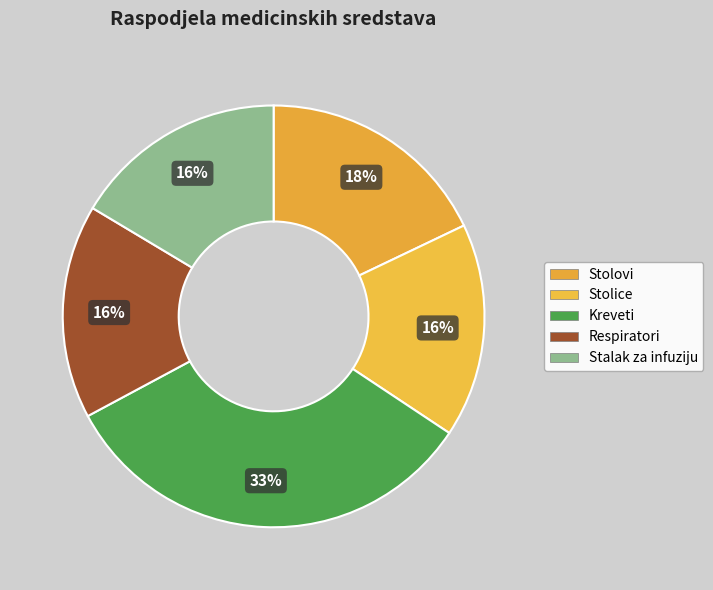

What portion of the pie excludes Stolovi?

82.1%